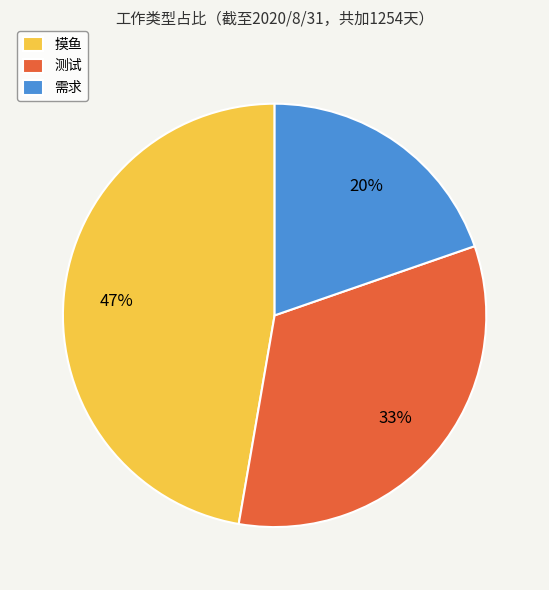

Does any single category account for the majority?

No